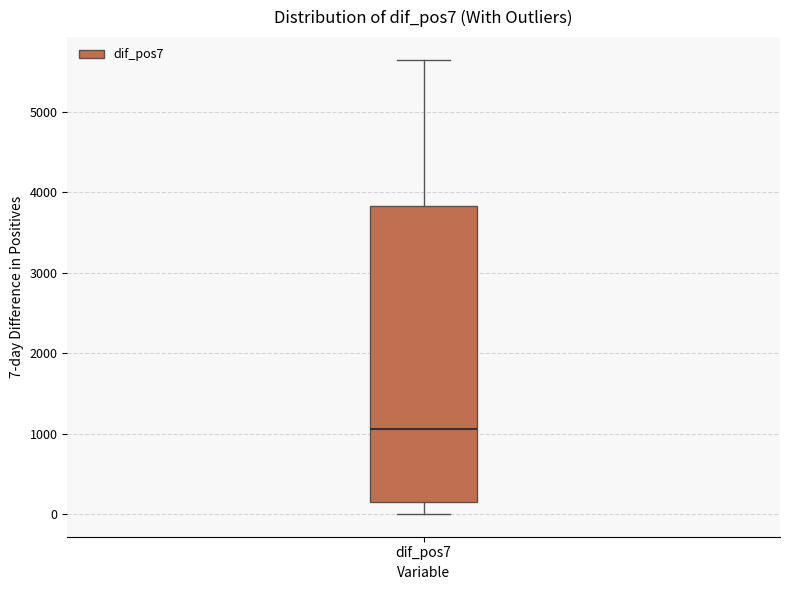

Transcribe this box plot: give where the median line is, the range the box spans, and where the two whiskers end, as read against the y-axis. The values are not printed on the chart, so give them approximately, as read against the axis.

median 1100, box 100 to 3800, whiskers 0 to 5700